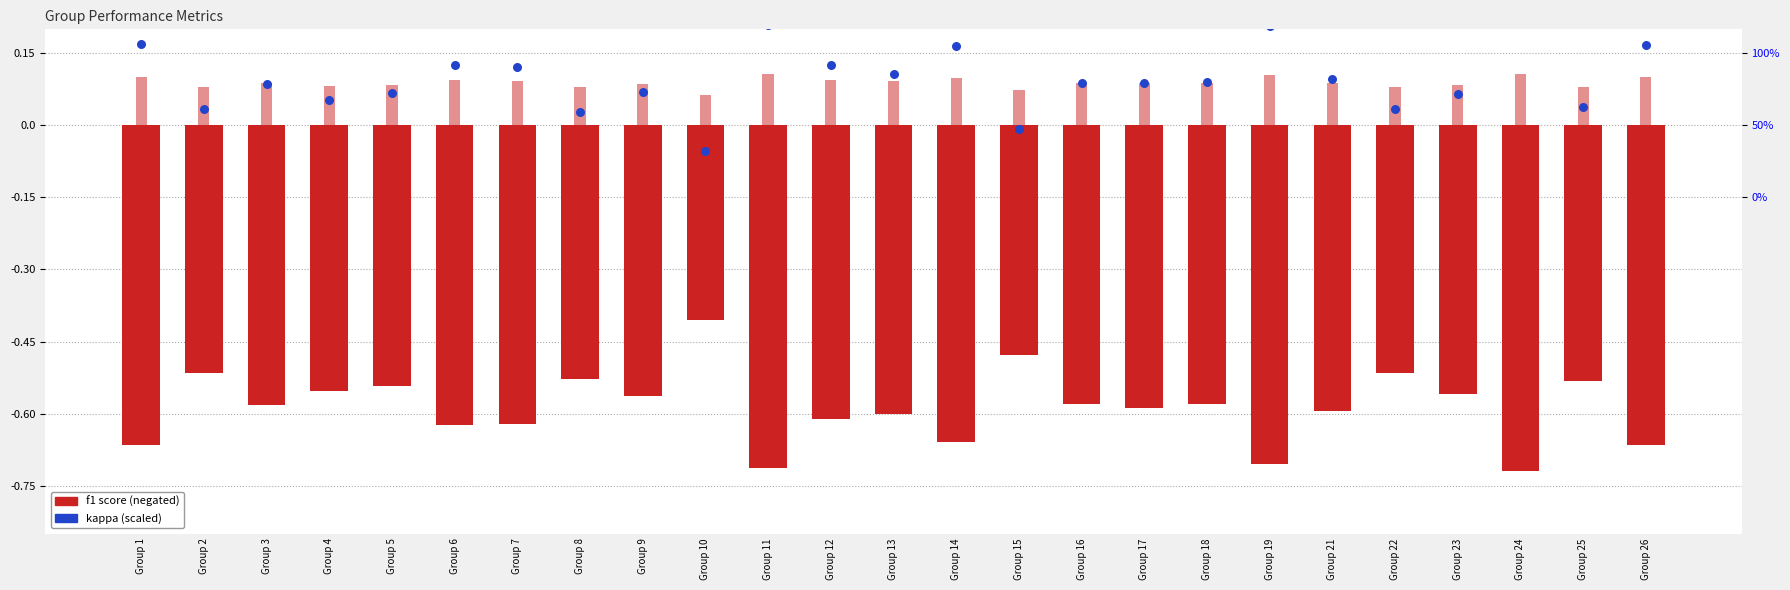

Which series has the largest total across all categories?

kappa